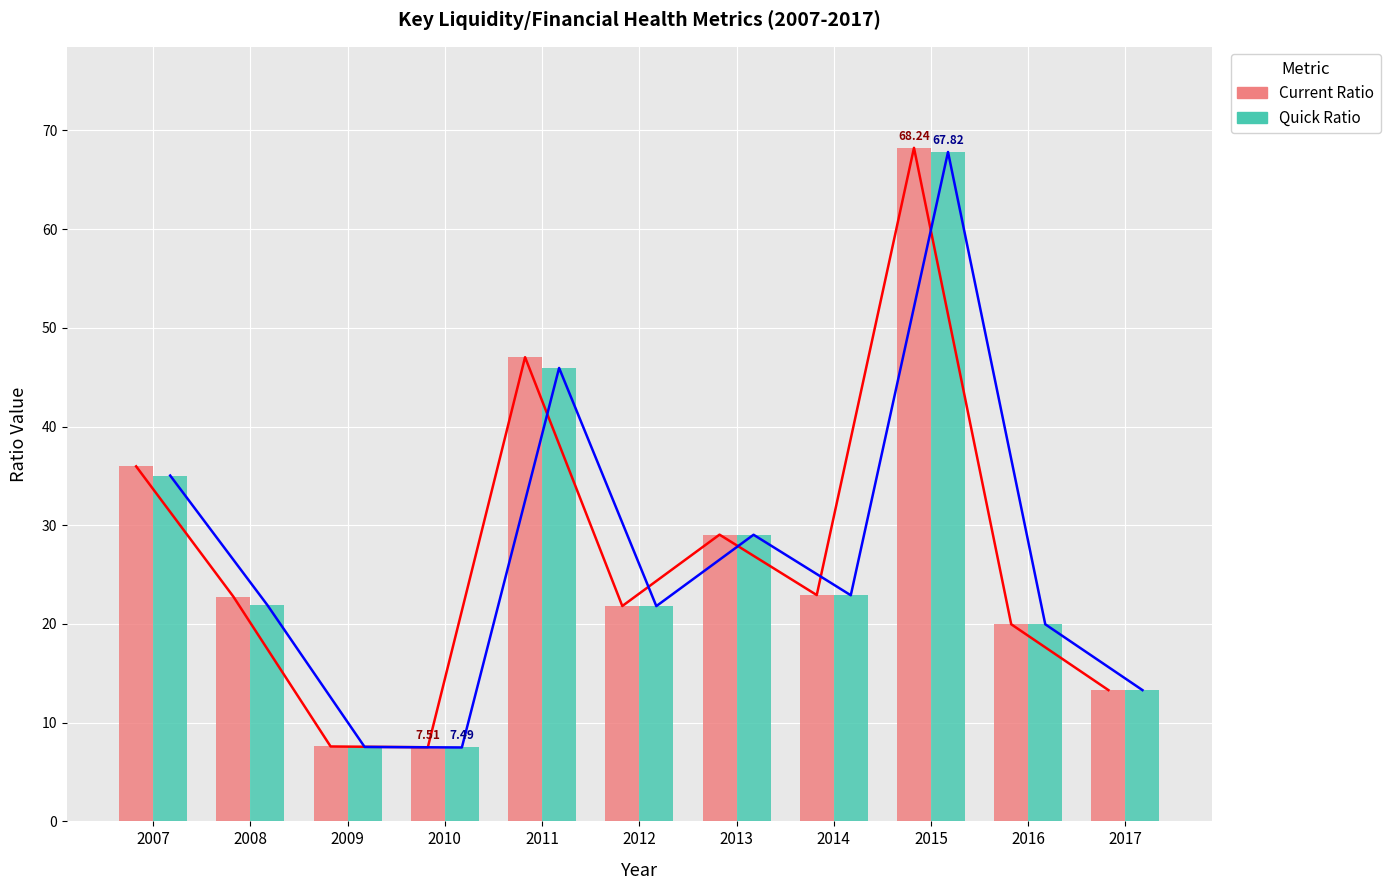

What is the minimum value for Current Ratio?

7.5